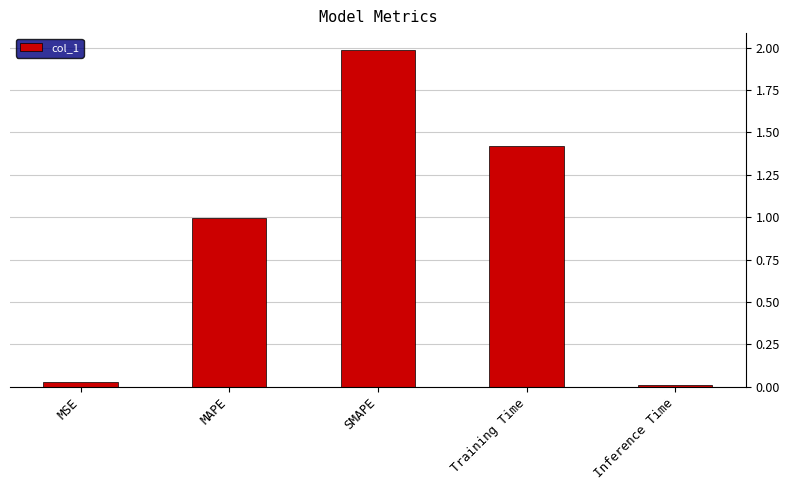

List the labels in order of value, smallest first.

Inference Time, MSE, MAPE, Training Time, SMAPE